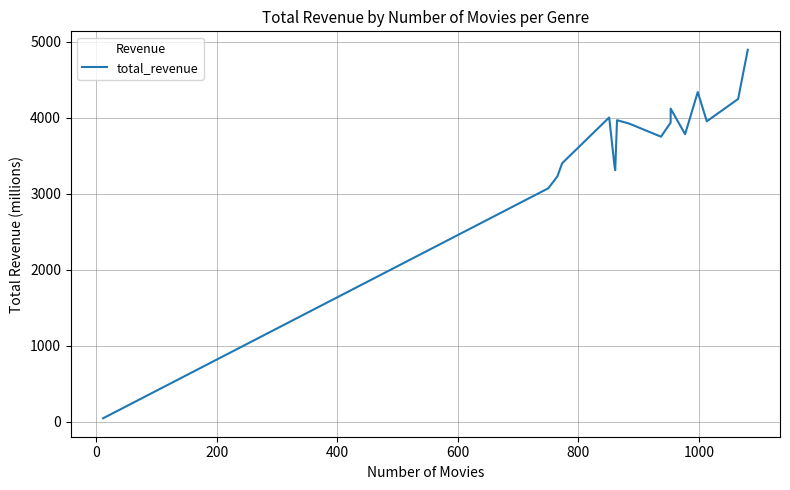

What is the difference between the second highest and minimum values?

4288.1